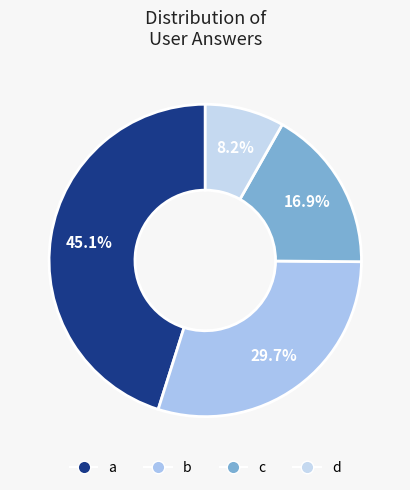

Rank the categories by value from lowest to highest.

d, c, b, a